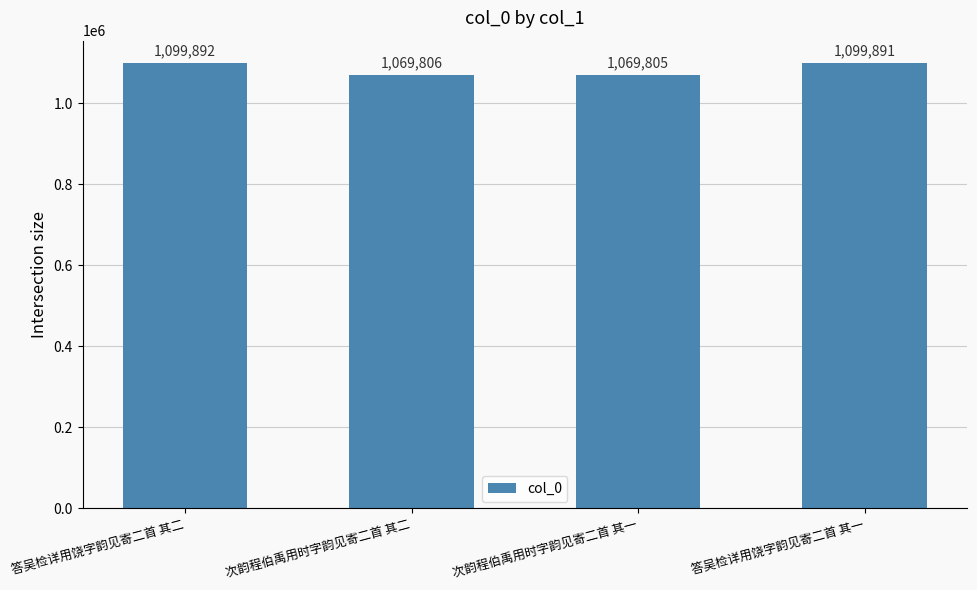

The chart shows a value of 1484920 at 次韵程伯禹用时字韵见寄二首 其一. True or false?

False